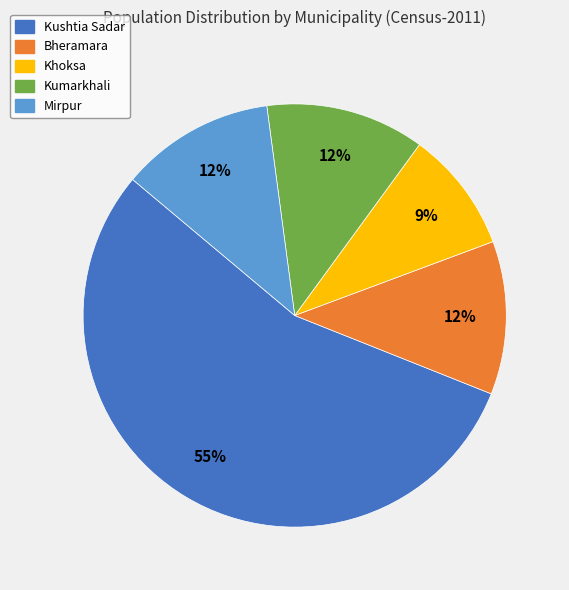

To the nearest percent, what portion does Kushtia Sadar represent?

55%